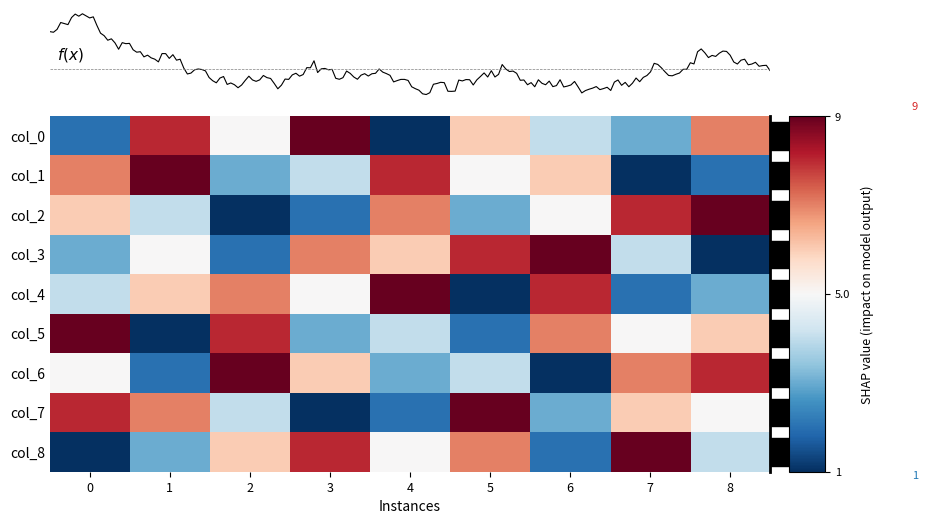

Which series has the largest range (max minus min)?

row0